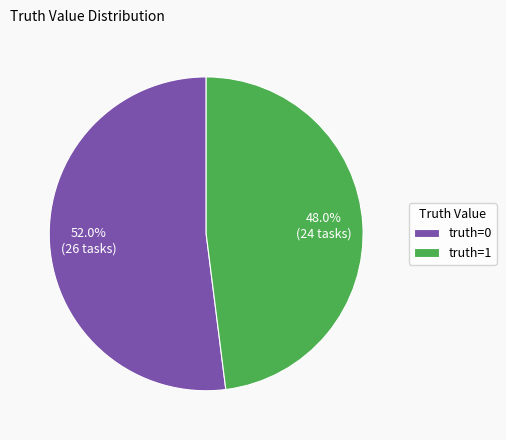

How many segments does this pie chart have?

2